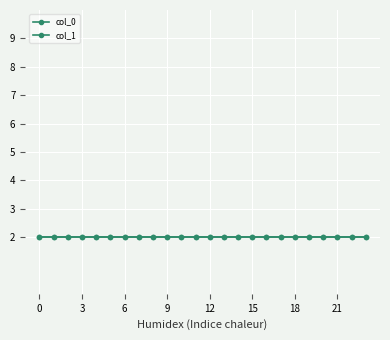

What is the value of the 1 point at the 15th from the left?

2